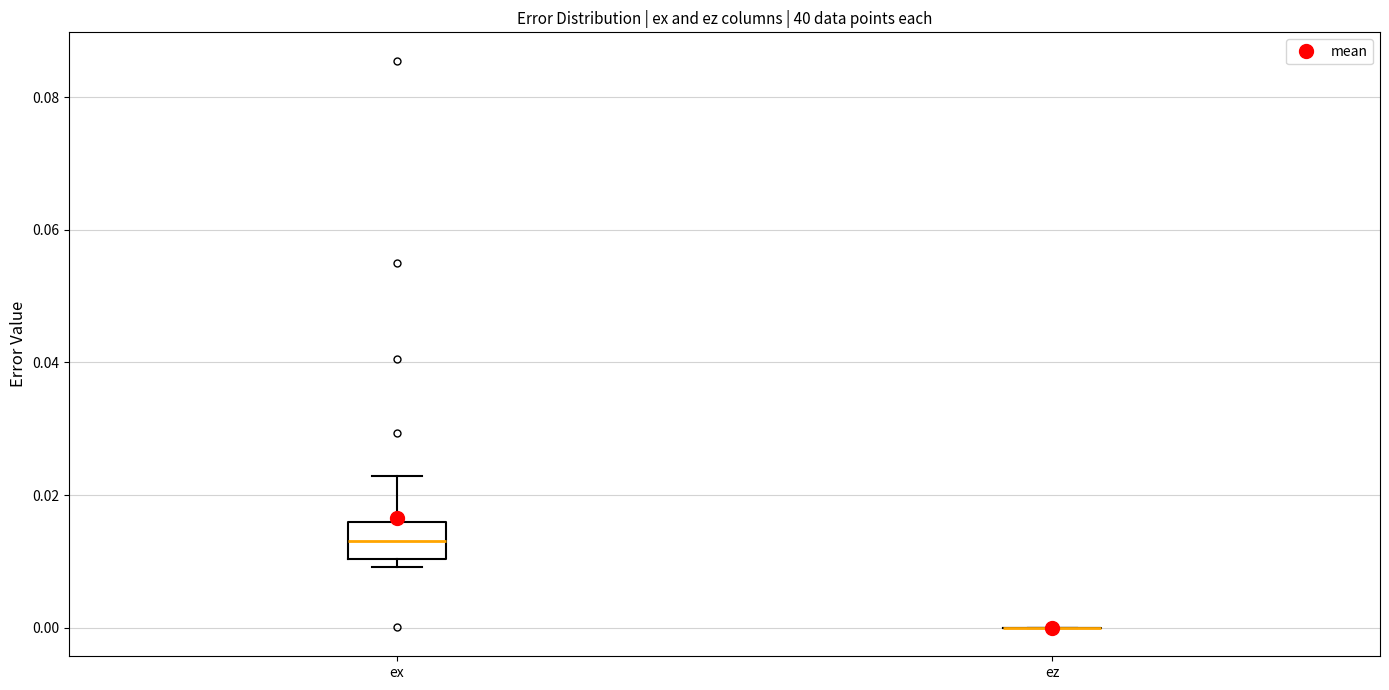

Reading left to right, read every box against the y-axis: the position of its median line, the range the box covers, and the ends of its whiskers. The values are not printed on the chart, so give them approximately, as read against the axis.

ex: median 0.014, box 0.010 to 0.016, whiskers 0.010 (just below the box's lower edge) to 0.022
ez: box collapsed to a line at 0.000, whiskers 0.000 to 0.000